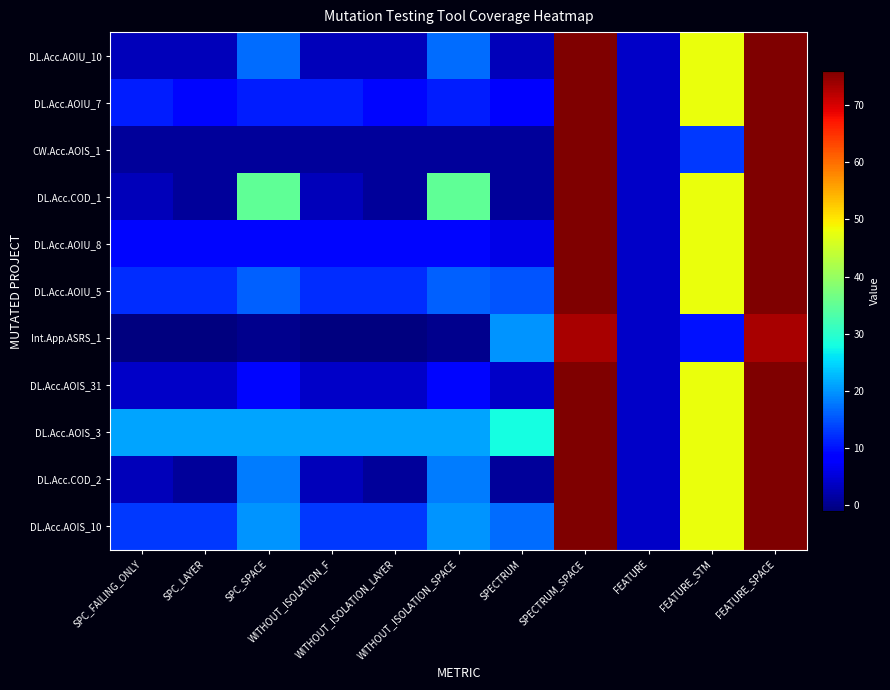

Between WITHOUT_ISOLATION_LAYER and FEATURE_SPACE, which is larger?

FEATURE_SPACE